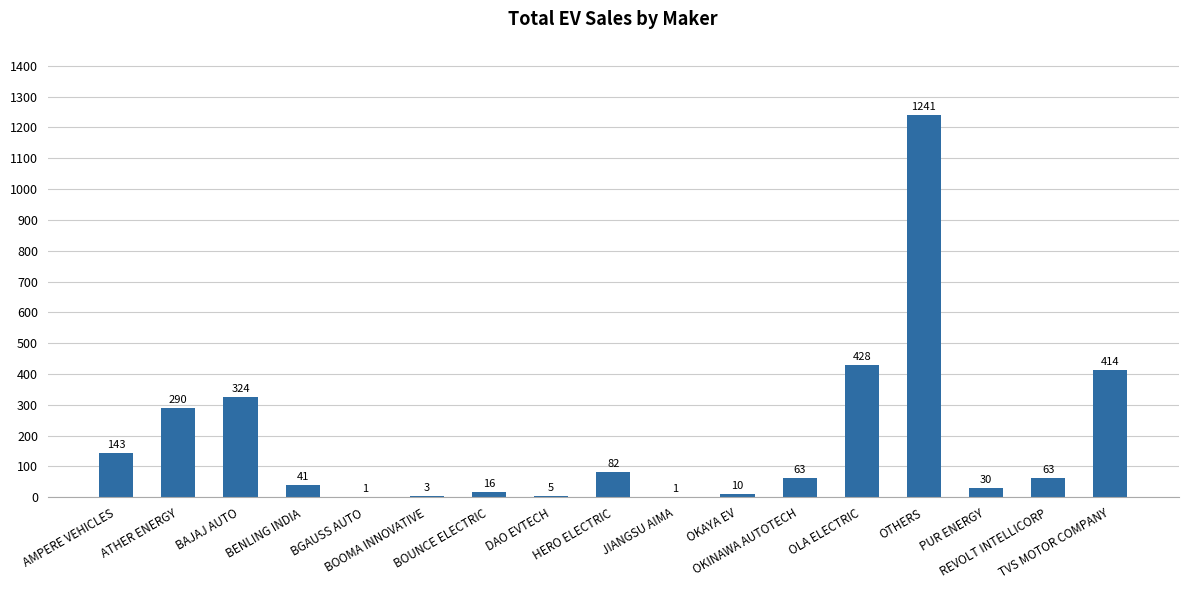

Are the bars horizontal?

No